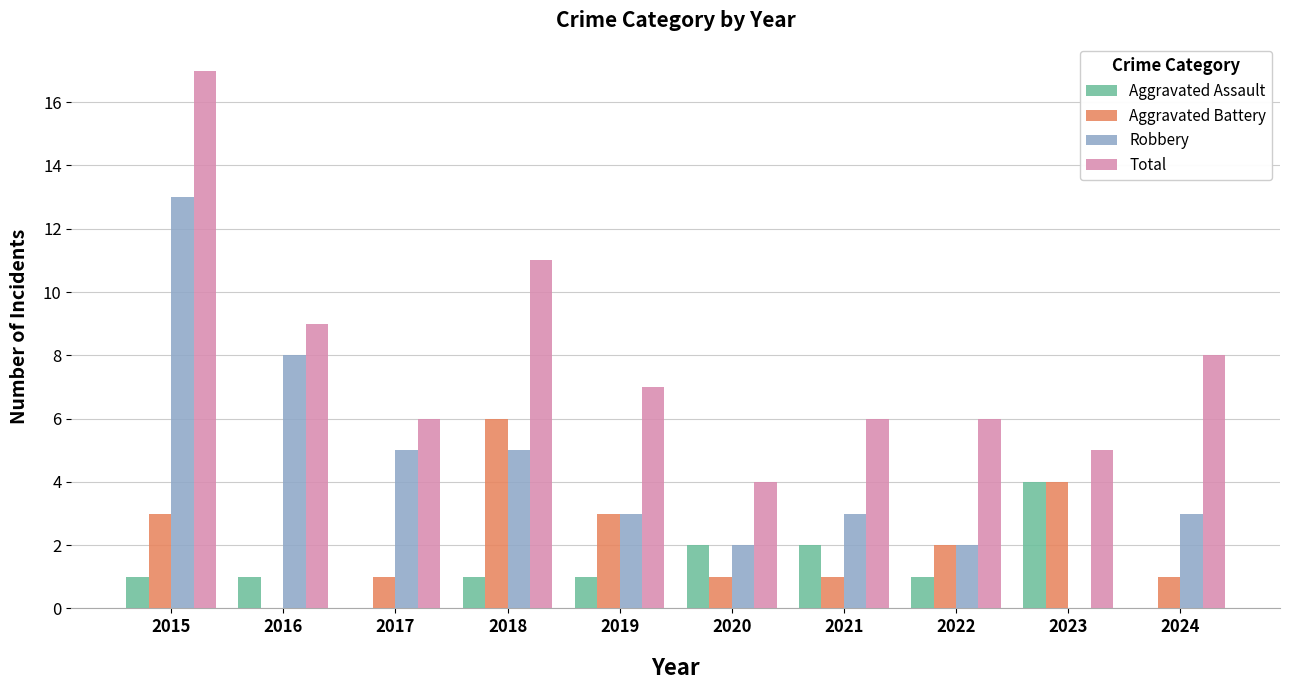

Is it true that Robbery equals 7 at 2015?

False